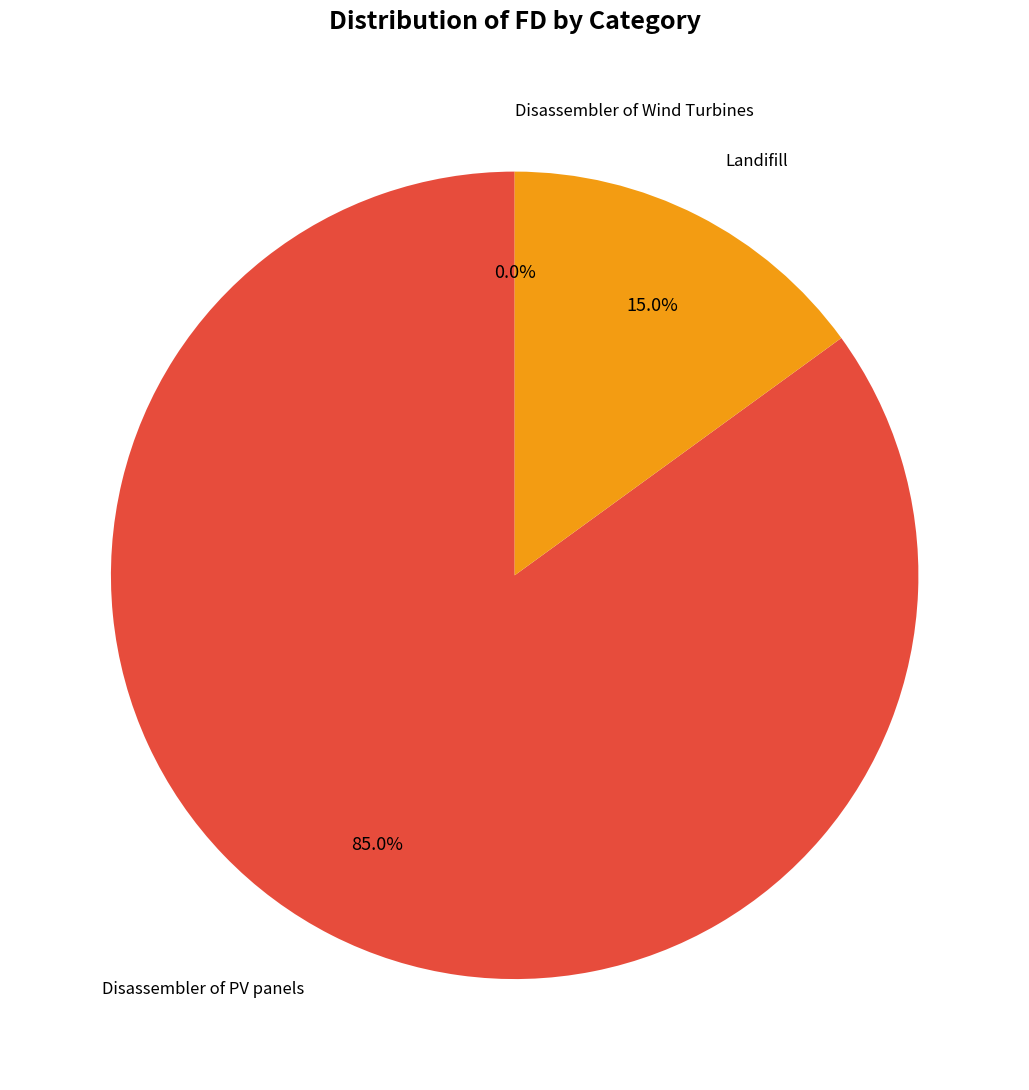

How many segments does this pie chart have?

3